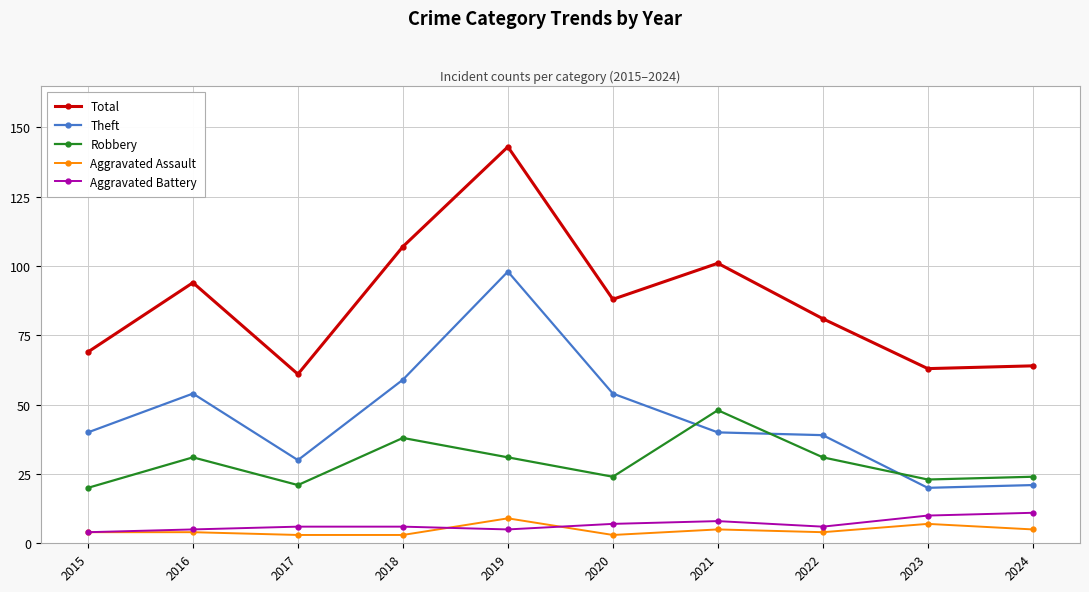

At how many categories does at least one series exceed 37?

10